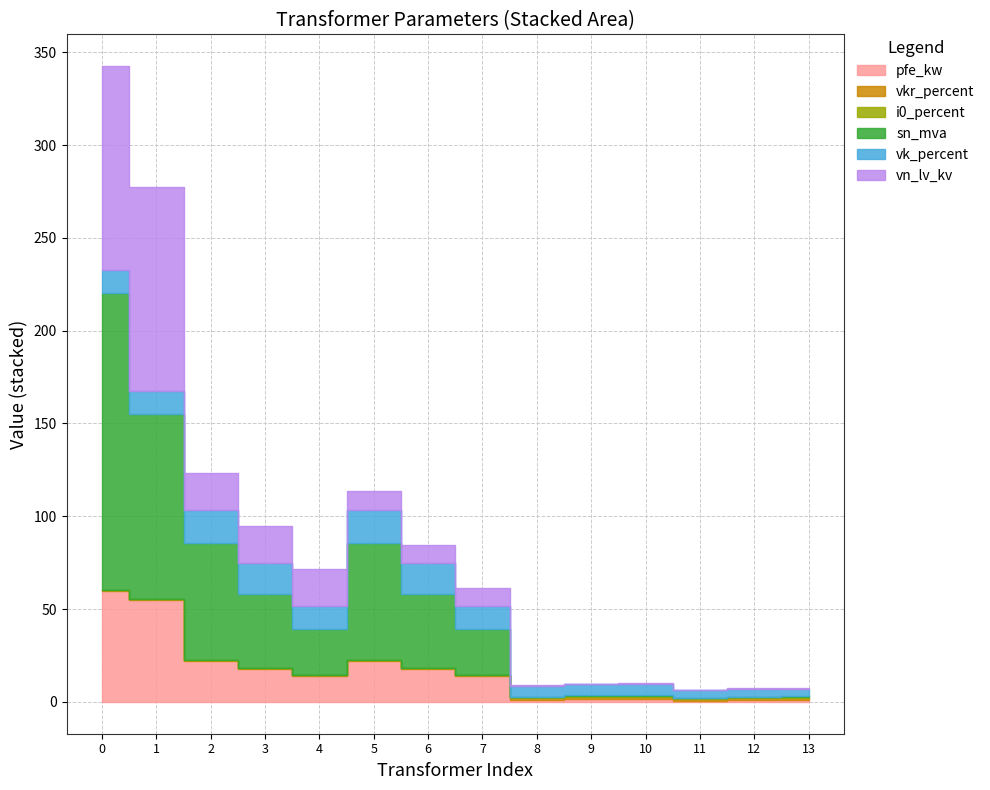

What is the minimum value for vn_lv_kv?

0.4